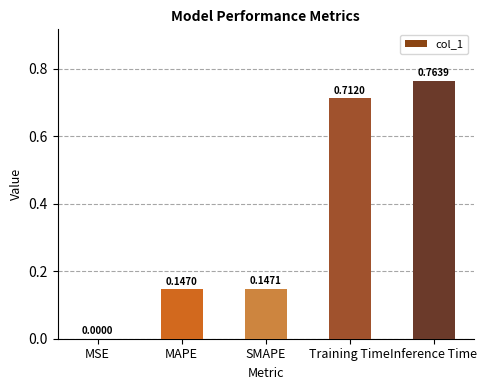

Are the bars horizontal?

No